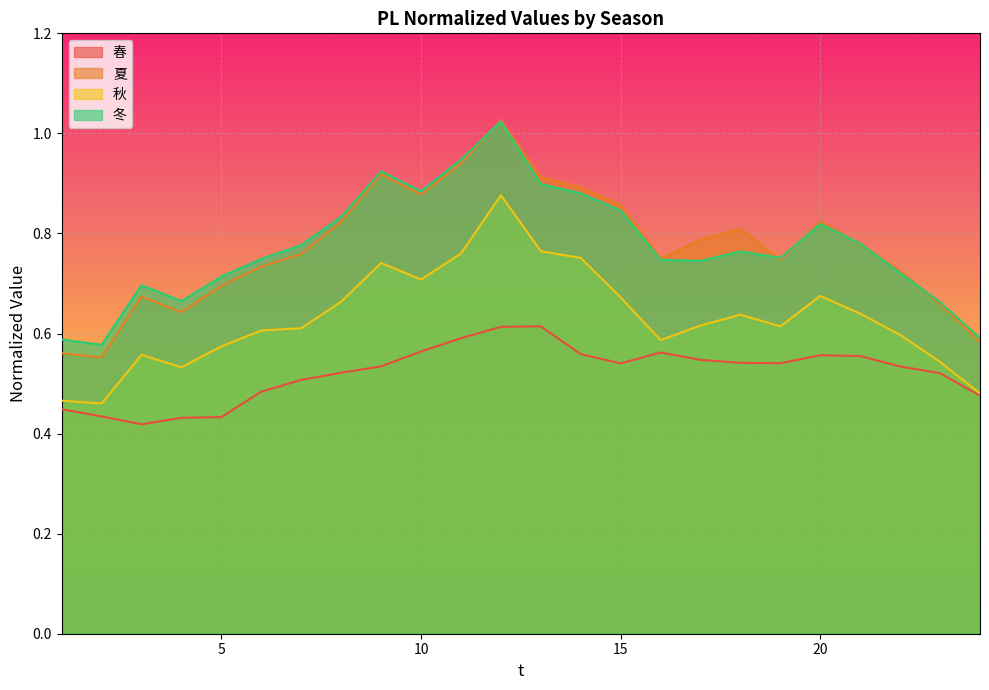

What is the sum of the 夏 values at 15 and 20?

1.7